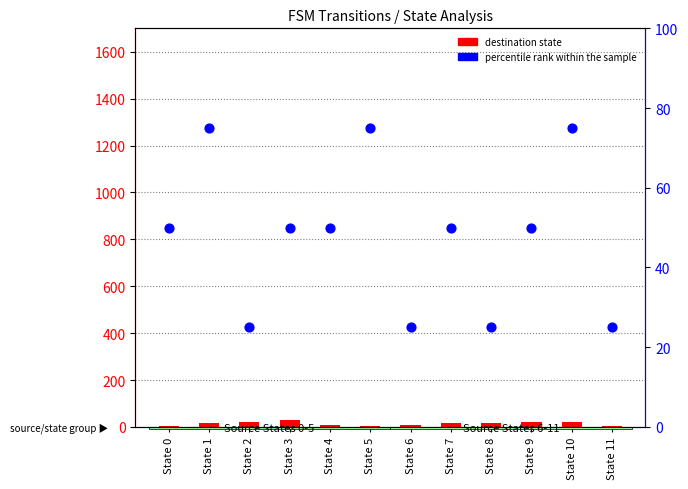

Which series contains the highest Y value?

percentile rank within the sample